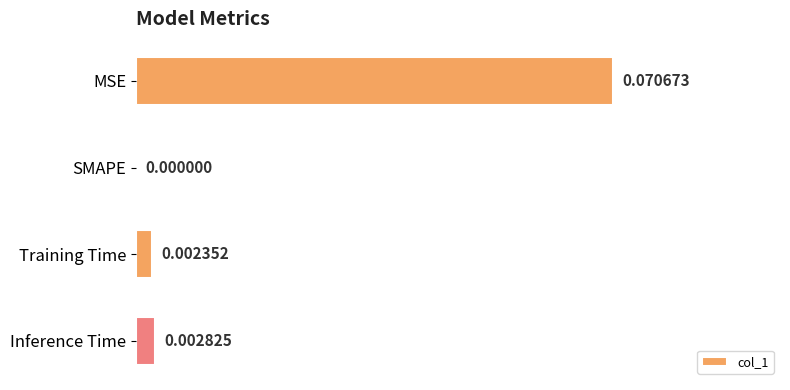

At which label is the value closest to 0?

SMAPE